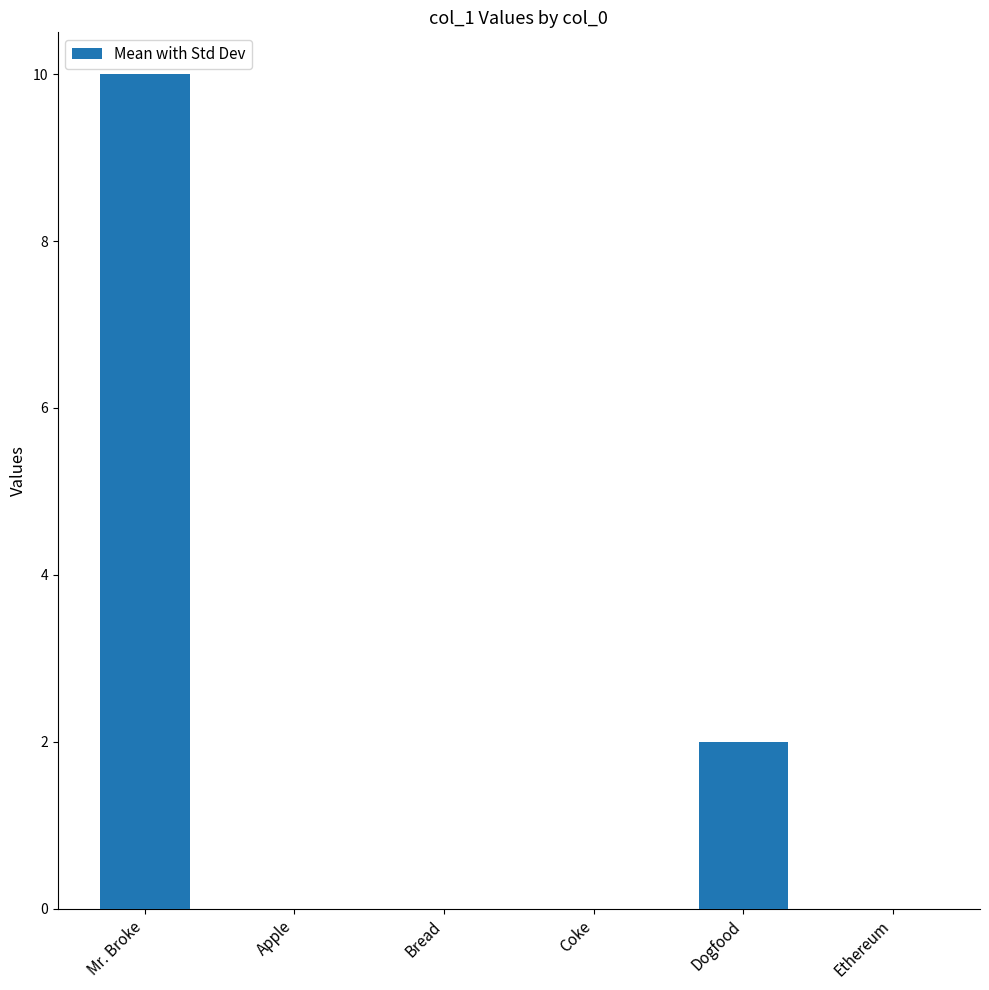

What is the sum of all values?

12